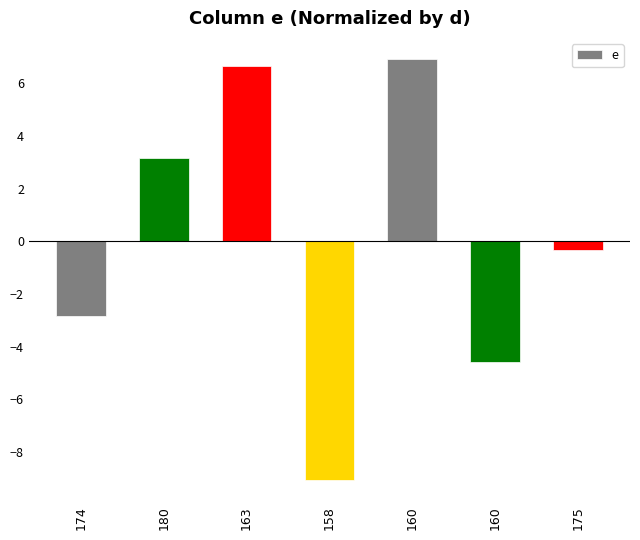

What is the difference between the values at 160 and 180?

7.8